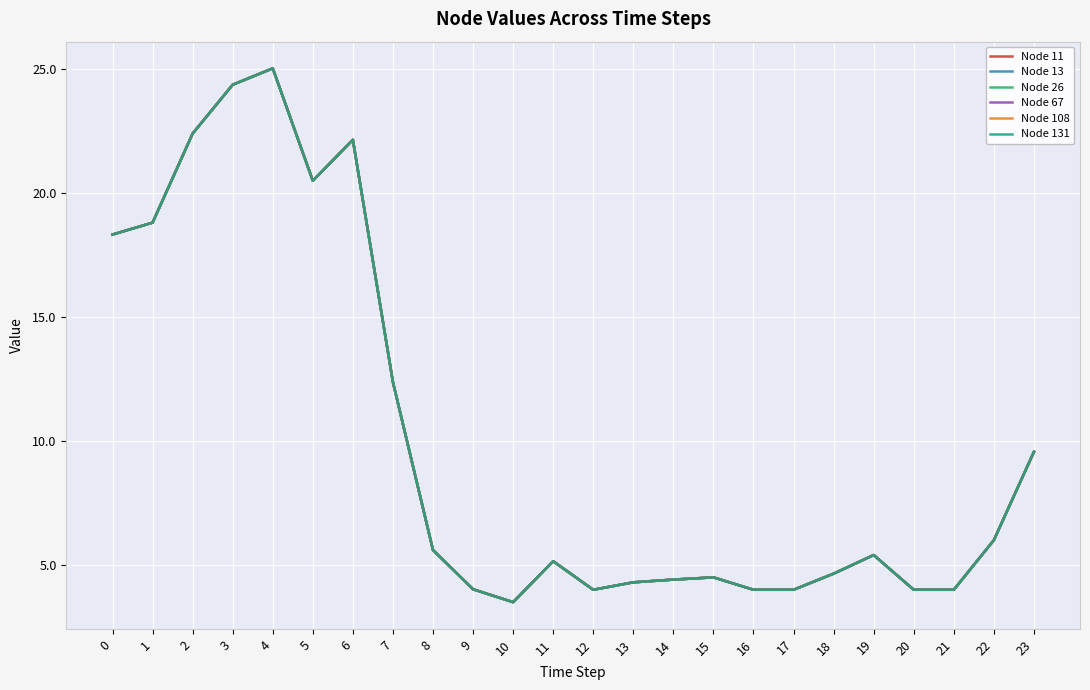

At which category is the sum across all series the highest?

4